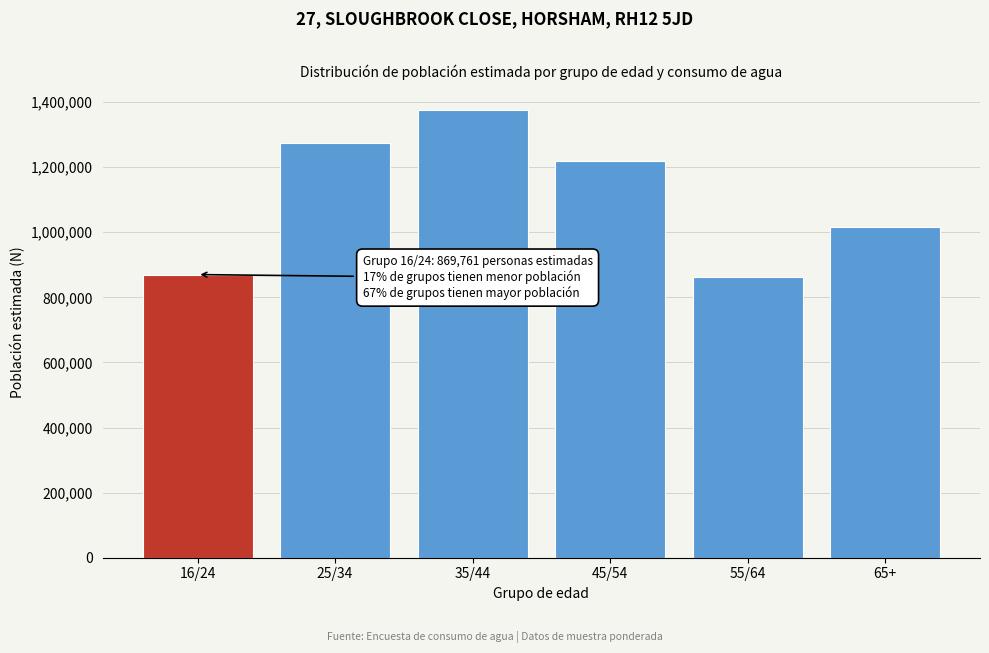

Reading left to right, list all the values displayed in this chart.

16/24=869761	25/34=1275487	35/44=1375290	45/54=1219110	55/64=861495	65+=1014815